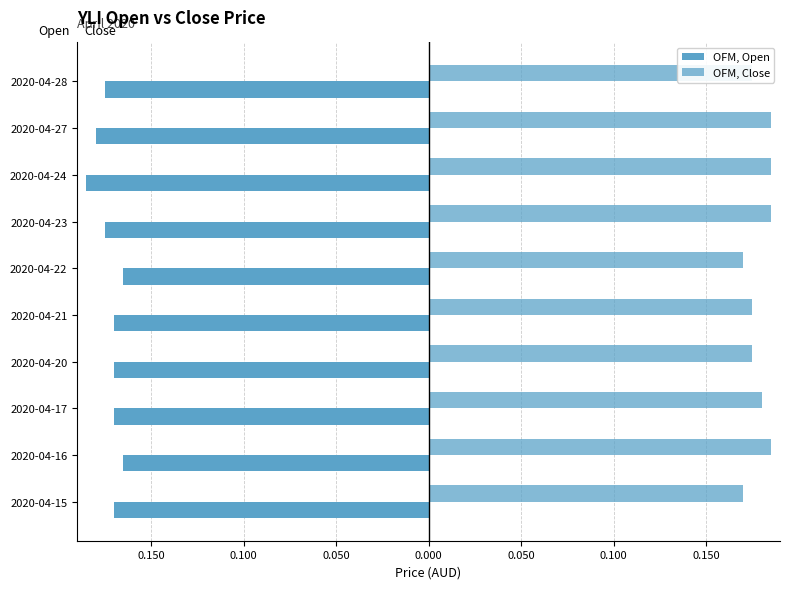

Reading left to right, what are all the values shown in this chart?

open: -0.2	-0.2	-0.2	-0.2	-0.2	-0.2	-0.2	-0.2	-0.2	-0.2
close: 0.2	0.2	0.2	0.2	0.2	0.2	0.2	0.2	0.2	0.2